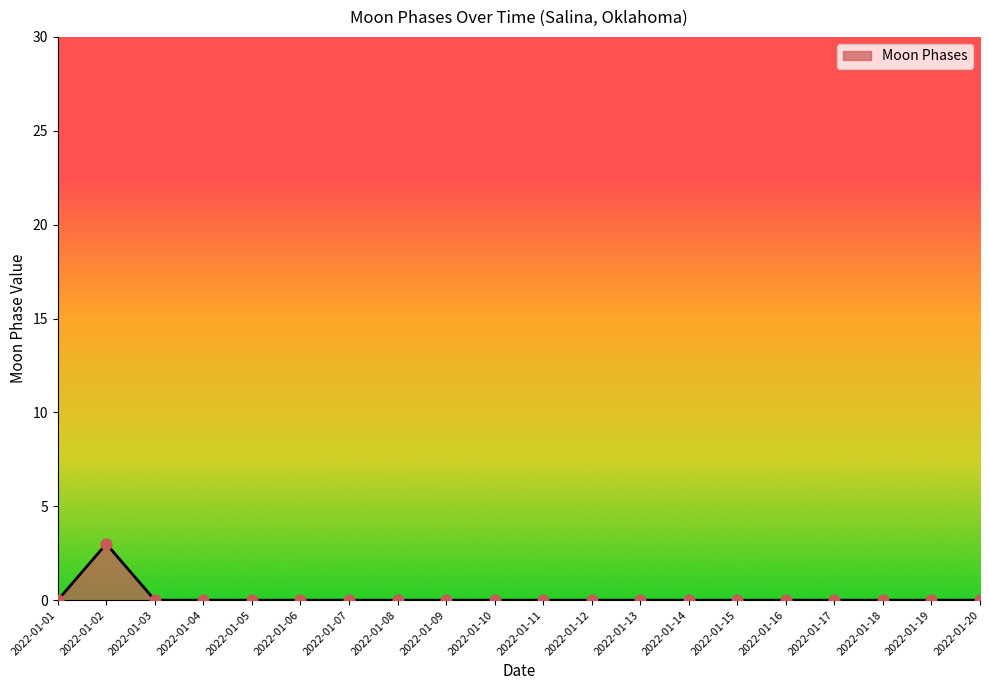

At which category does the chart reach its peak across all series?

2022-01-02